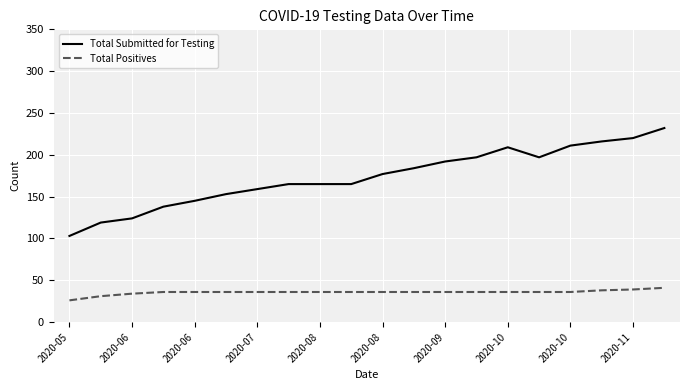

How many lines are shown in the chart?

2